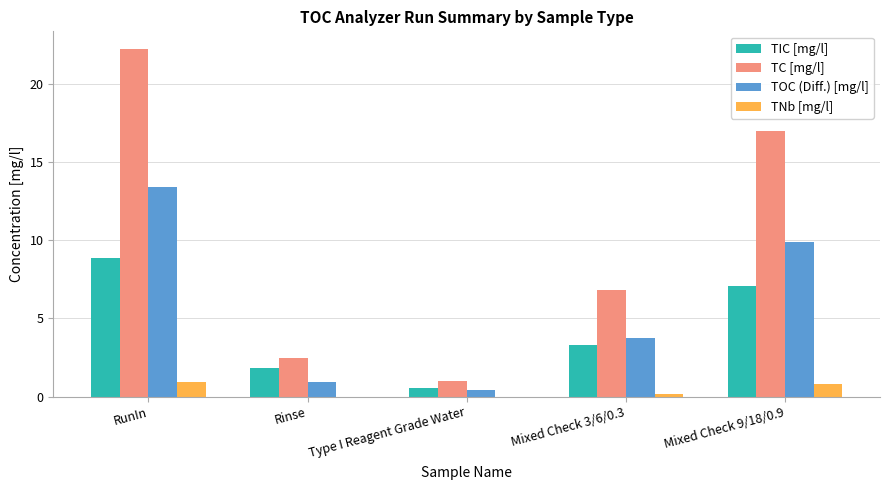

Is the value of TOC (Diff.) [mg/l] at Mixed Check 9/18/0.9 greater than the value of TIC [mg/l] at Mixed Check 3/6/0.3?

Yes